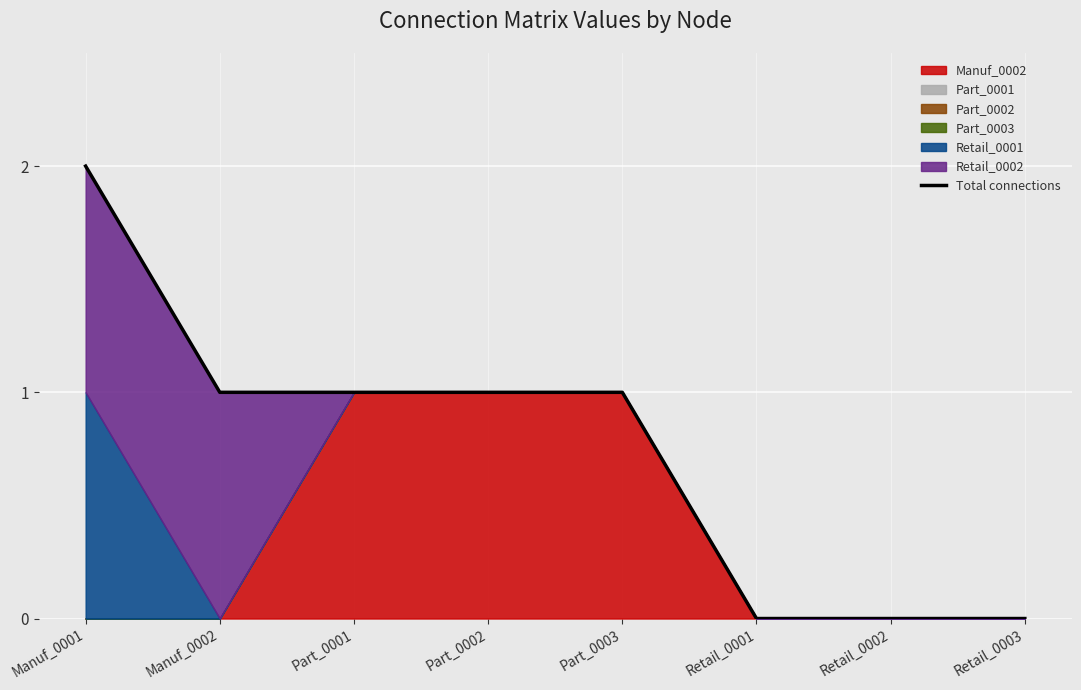

What is the greatest value displayed?

2